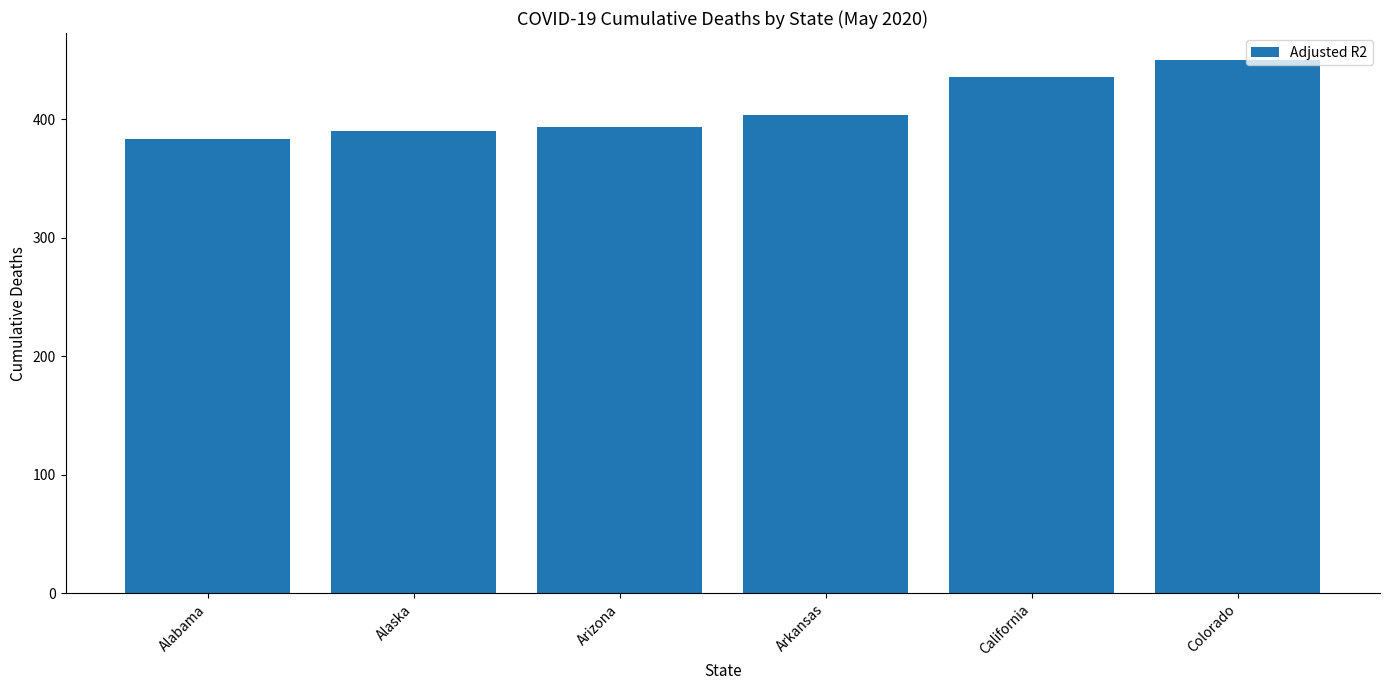

Count the number of categories in the chart.

6